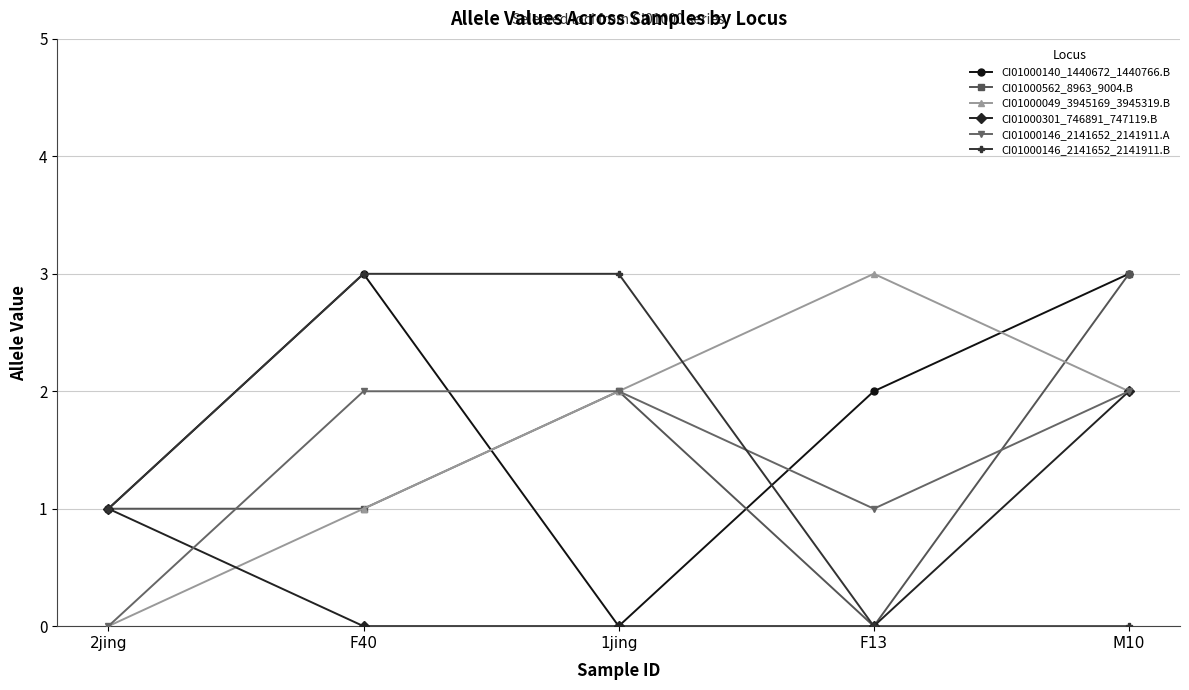

The value of CI01000562_8963_9004.B at 2jing is 1. True or false?

True